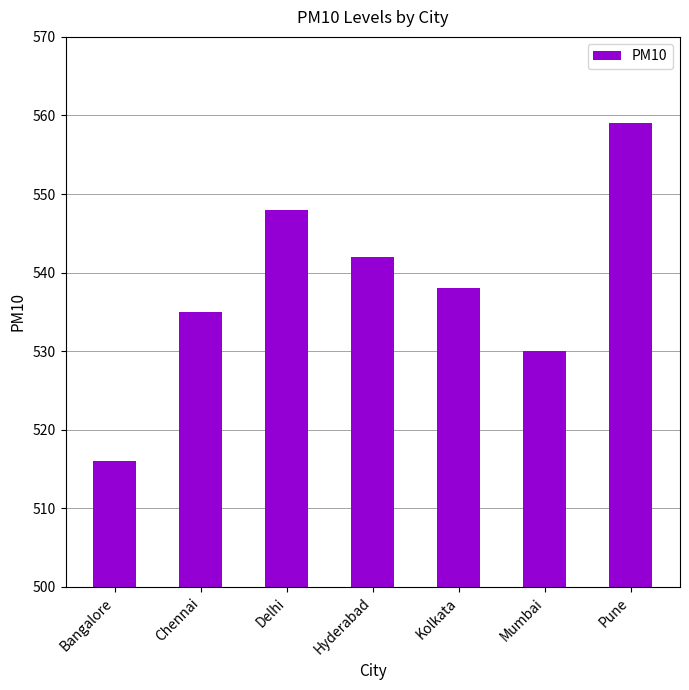

Are the bars grouped side by side (vs. stacked)?

No